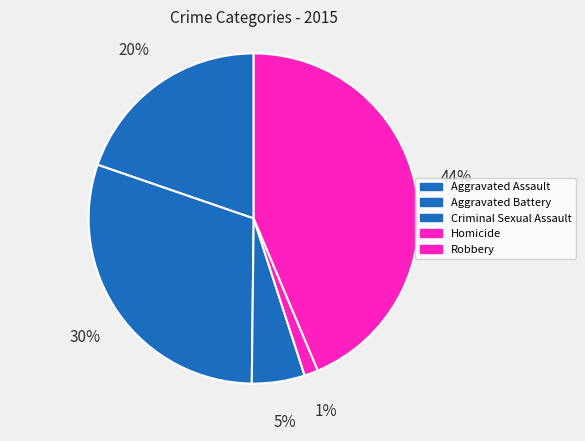

Count the number of slices in the pie.

5